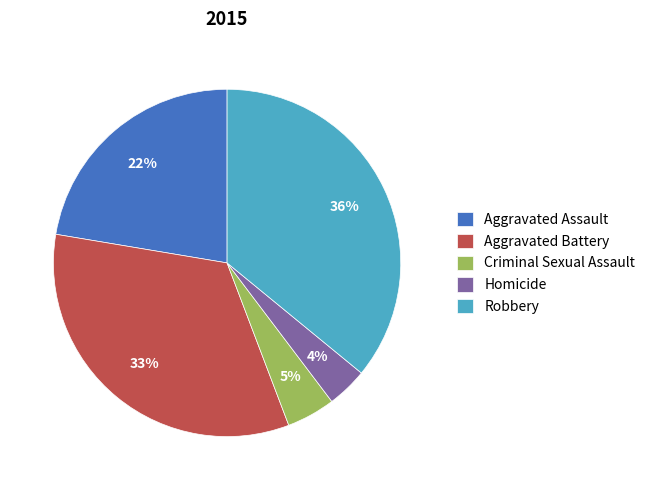

Which category has the smallest portion of the pie?

Homicide